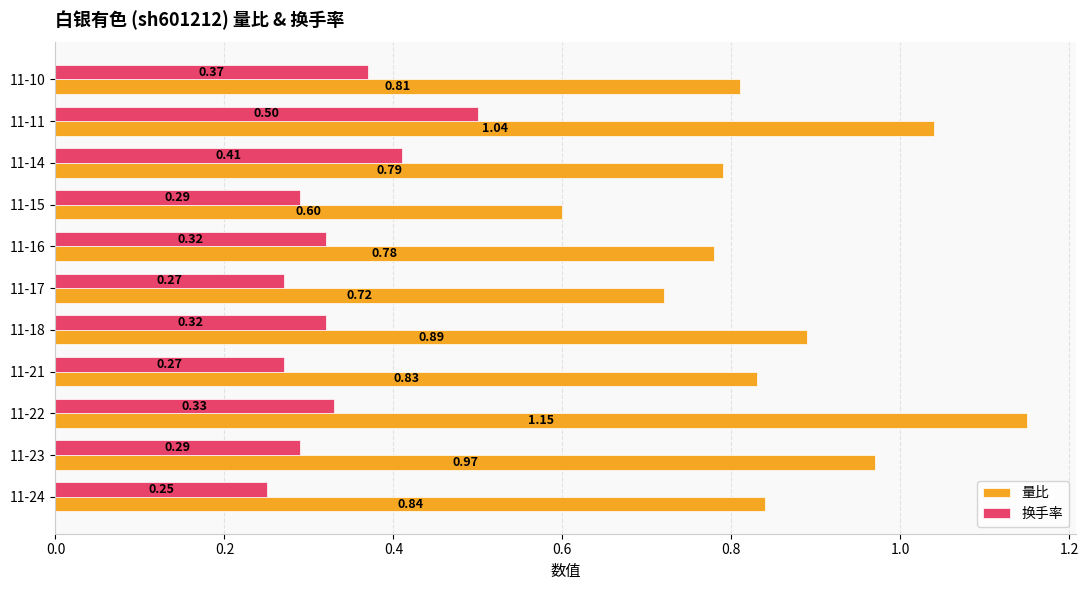

What is the sum of all 量比 values?

9.4